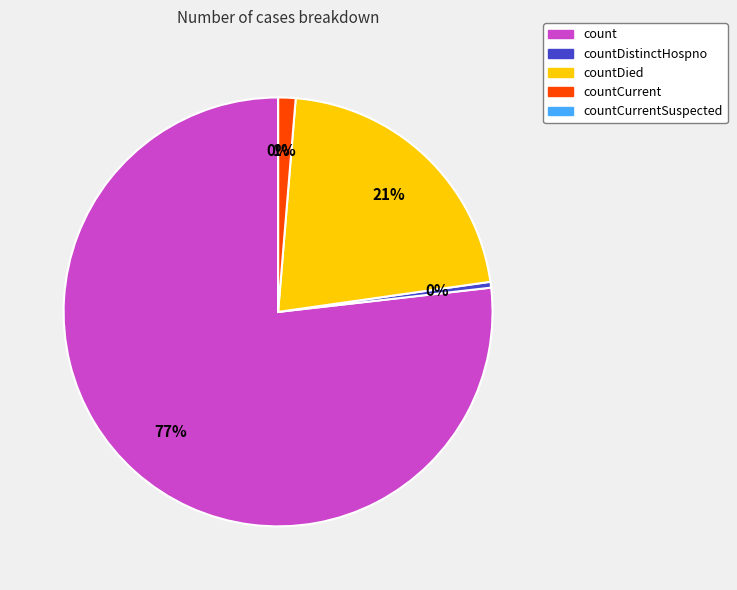

Which has a higher value, countCurrentSuspected or countDied?

countDied